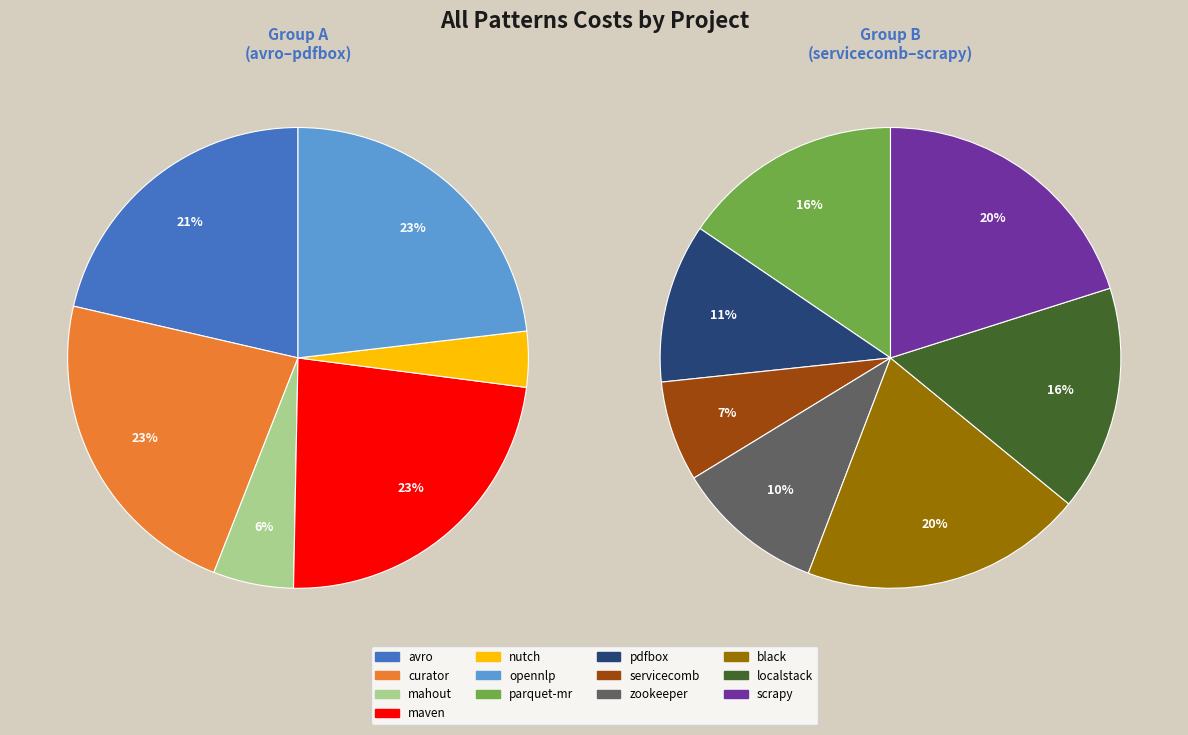

Which has a higher value, avro or mahout?

avro